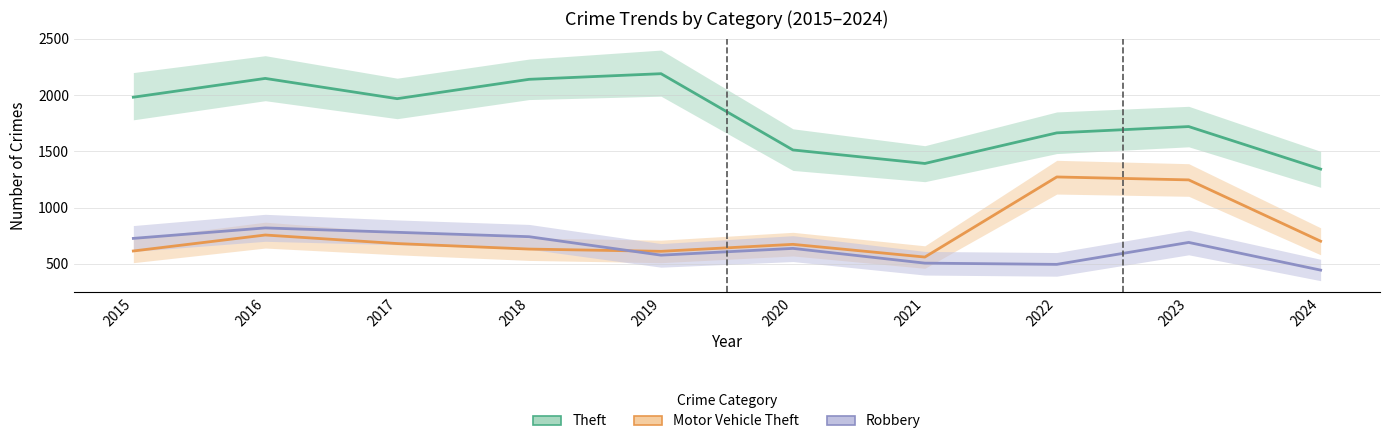

True or false: Robbery and Theft intersect in this chart.

False